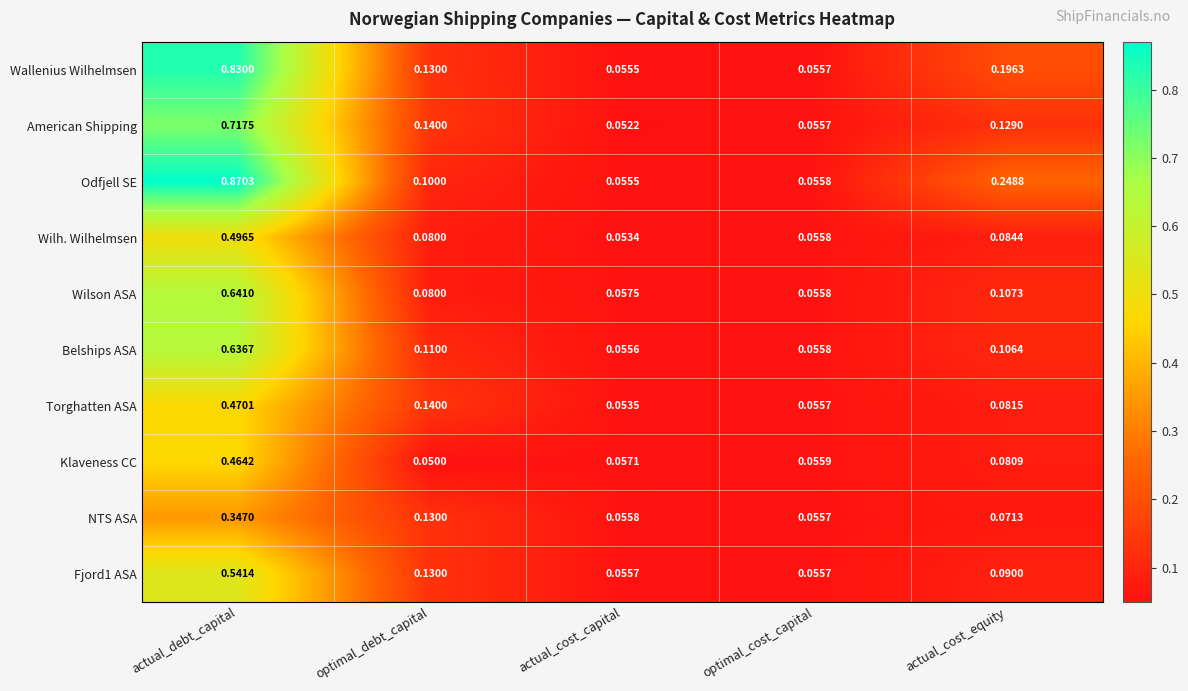

Rank the categories by Belships ASA value from highest to lowest.

actual_debt_capital, optimal_debt_capital, actual_cost_equity, optimal_cost_capital, actual_cost_capital